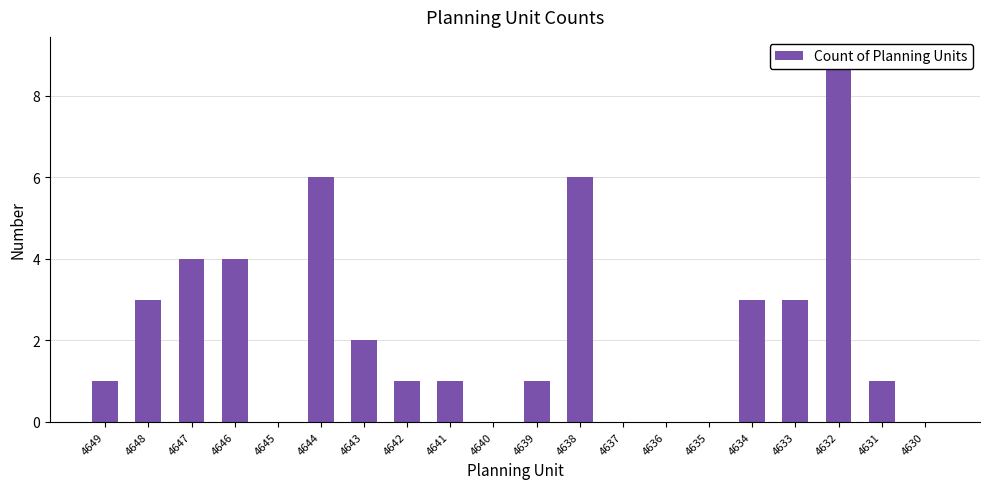

What is the value of the 11th bar from the left?

1